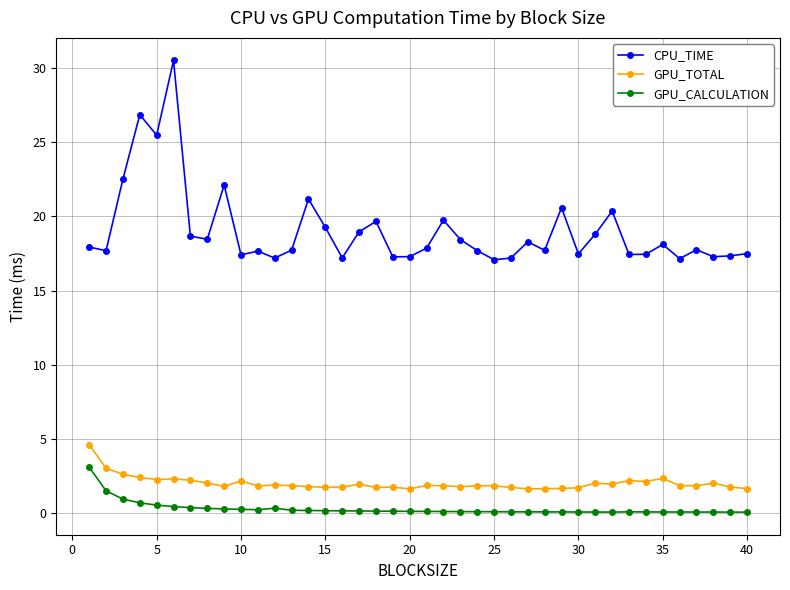

Which series has the largest total across all categories?

CPU_TIME